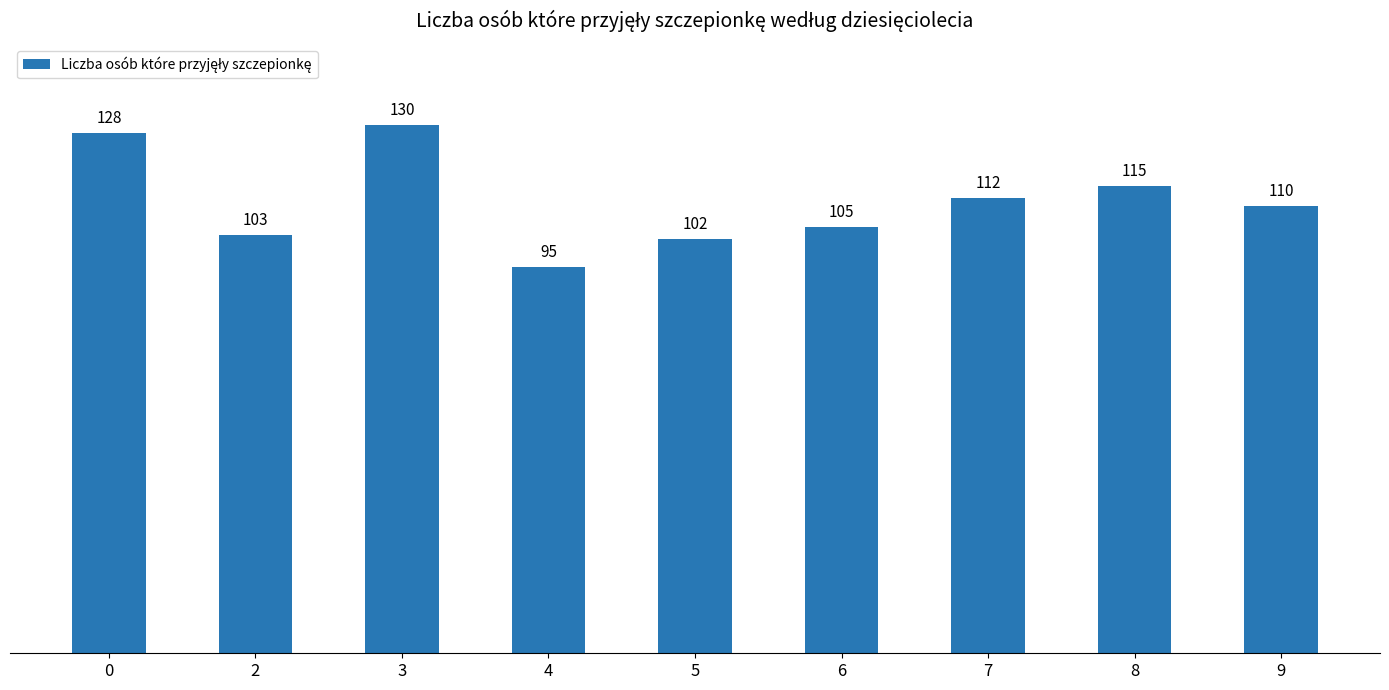

What is the sum of the values at 4 and 8?

210